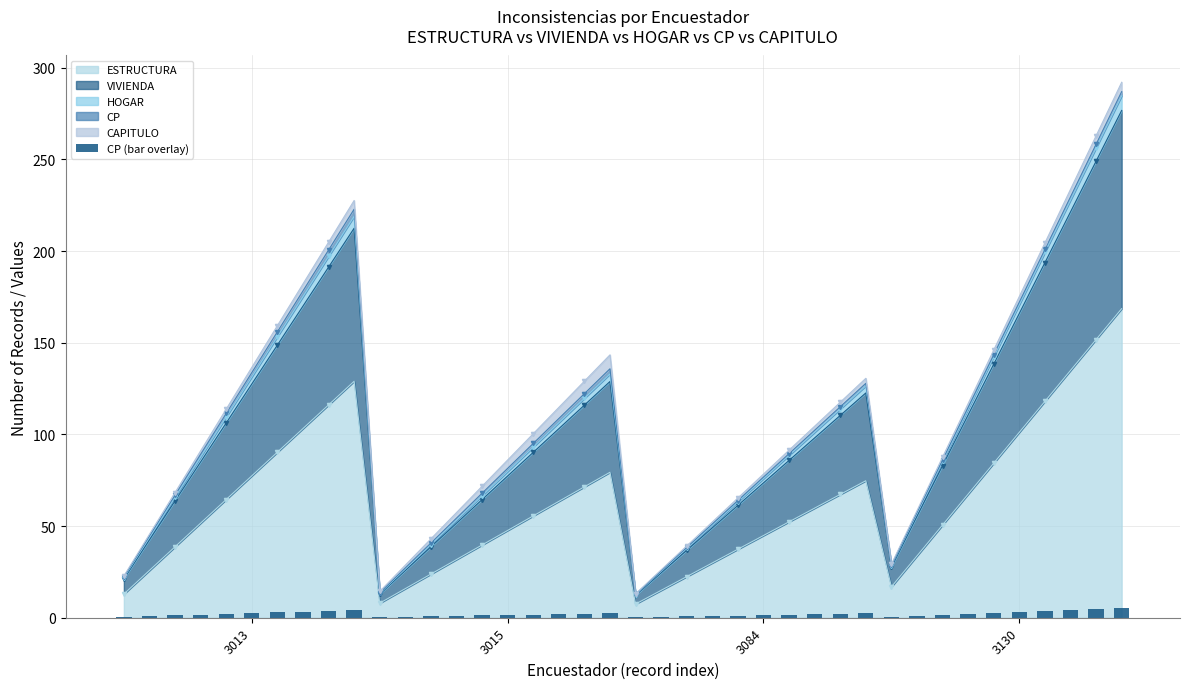

How many bars are there in total?

40